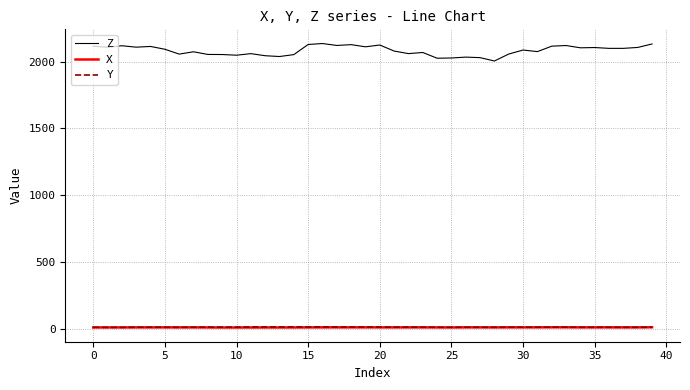

How many values in the Z series are below 2092?

20